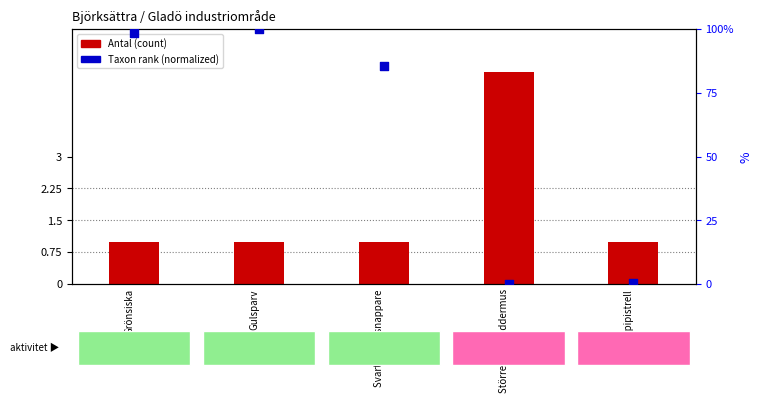

Which series reaches the maximum Y coordinate?

Taxon rank (normalized)